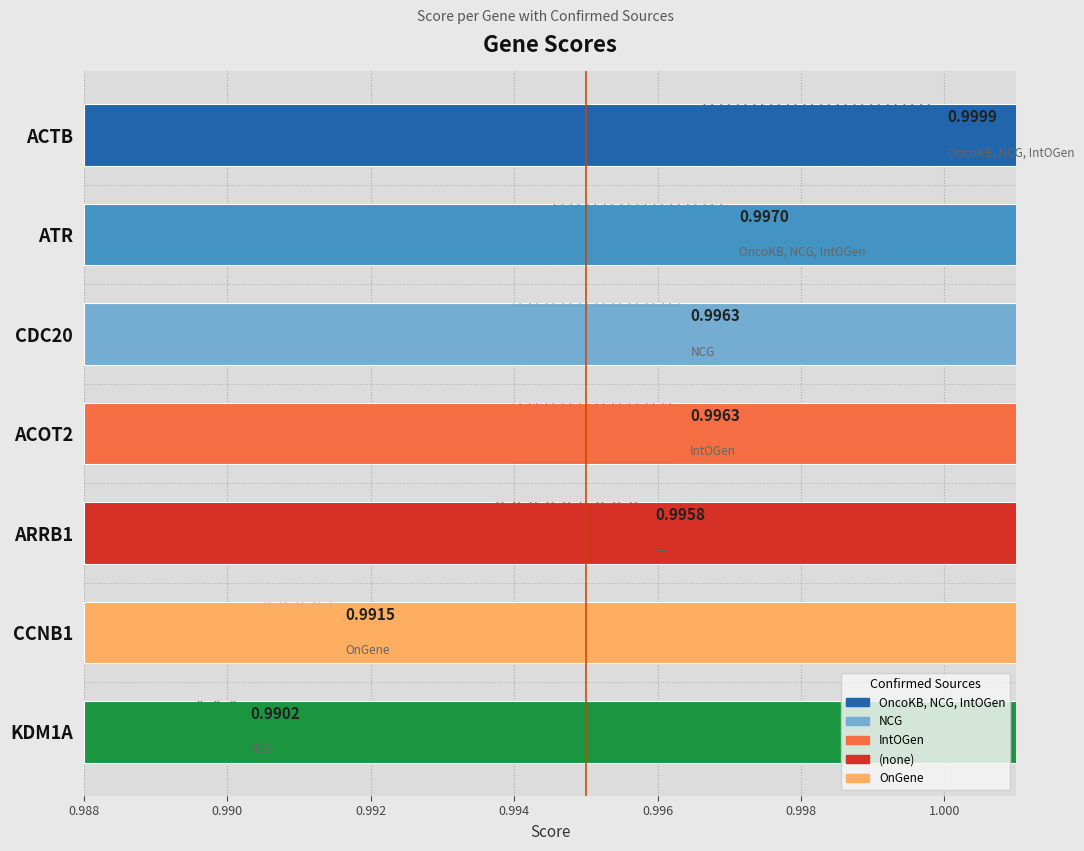

Which category has the highest value across all series?

ACTB